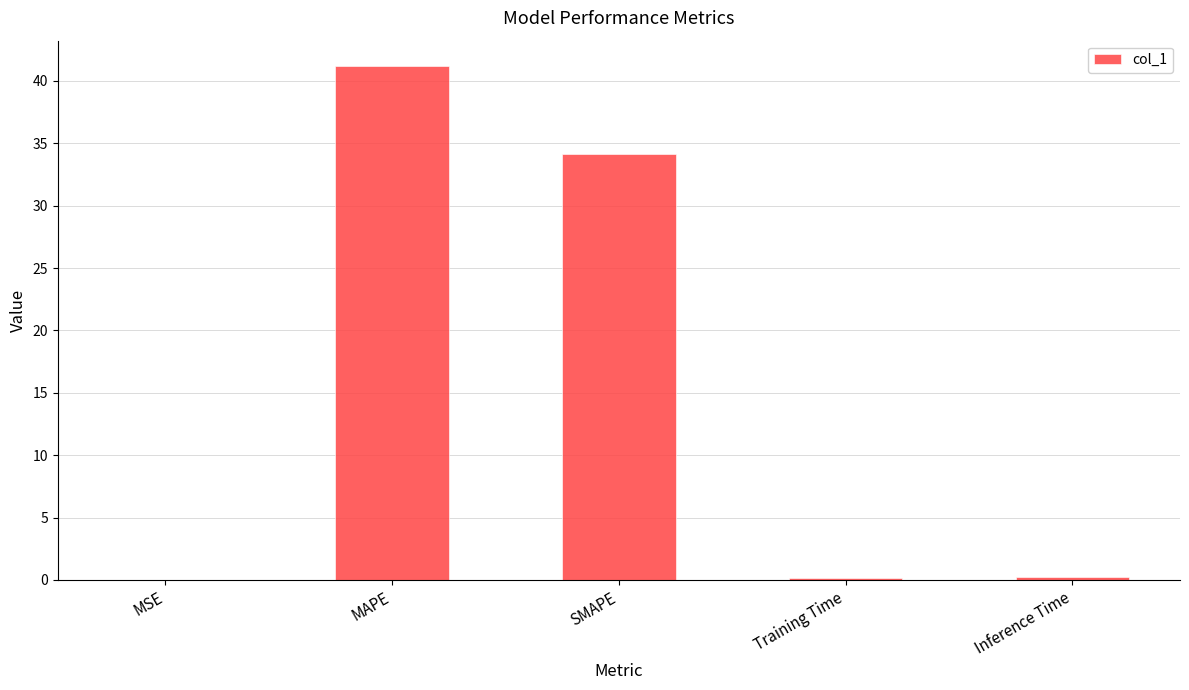

The value at Training Time is 0.2. True or false?

True